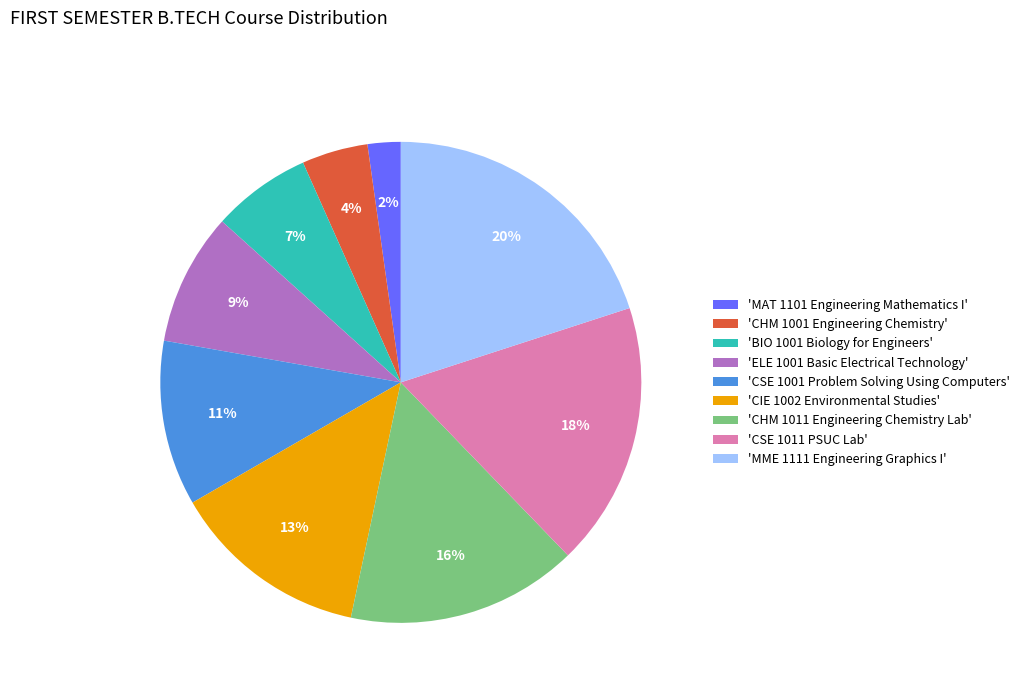

How many slices are in this pie chart?

9